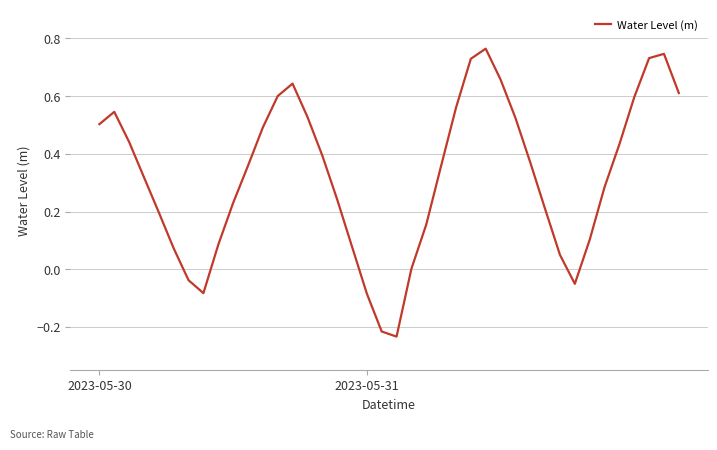

At which label is the value closest to 0?

21